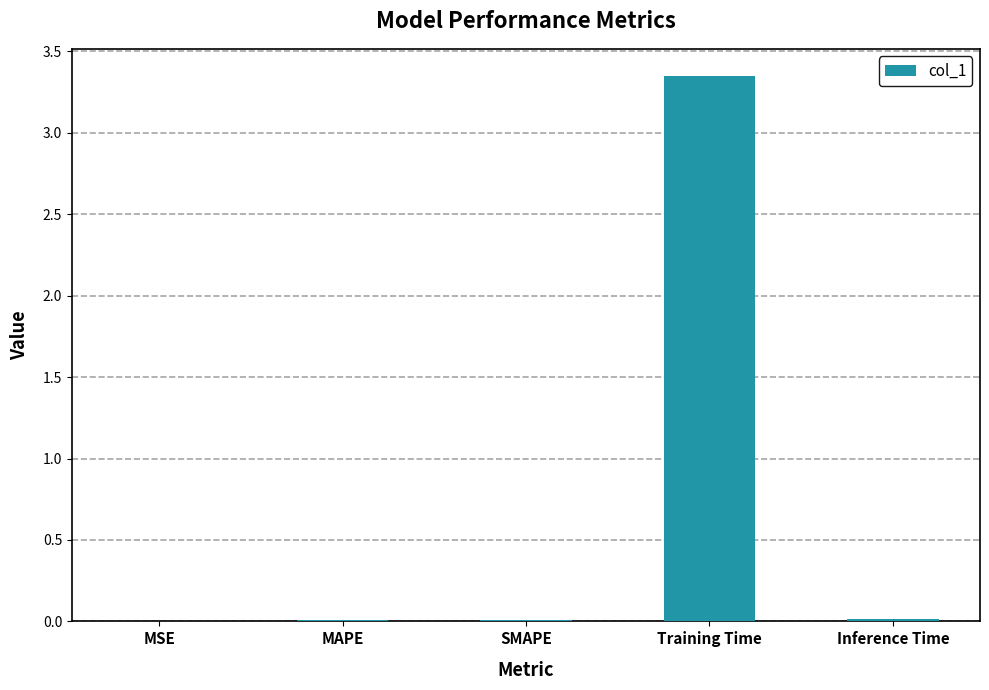

Are the bars horizontal?

No